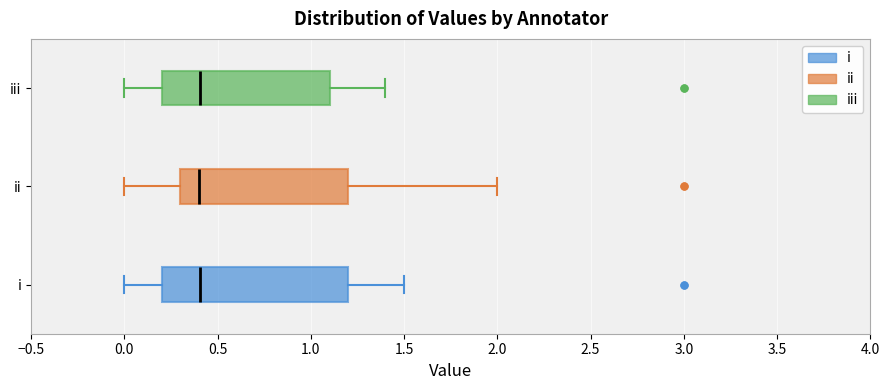

Which box is the widest, from its left edge to its right edge?

i